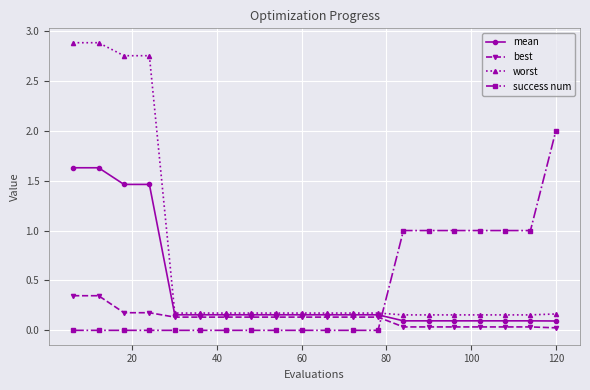

What is the maximum value shown in the chart?

2.9